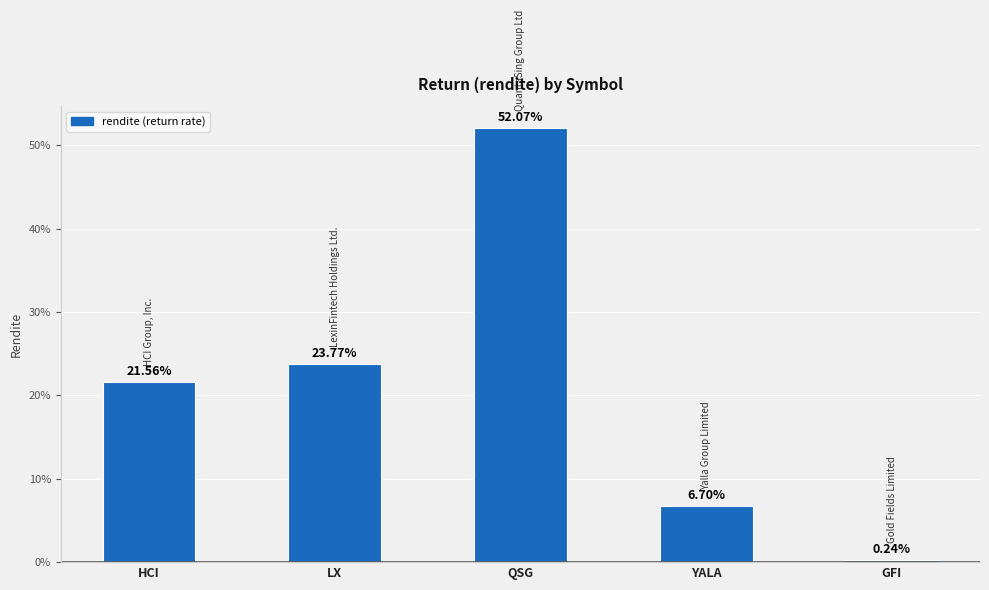

Are the bars grouped side by side (vs. stacked)?

No